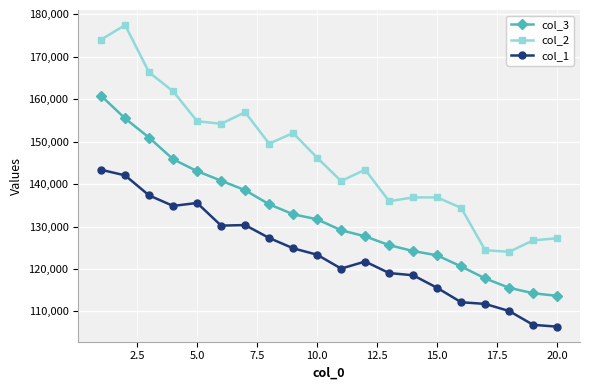

Rank the series by their average value, from lowest to highest.

col_1, col_3, col_2